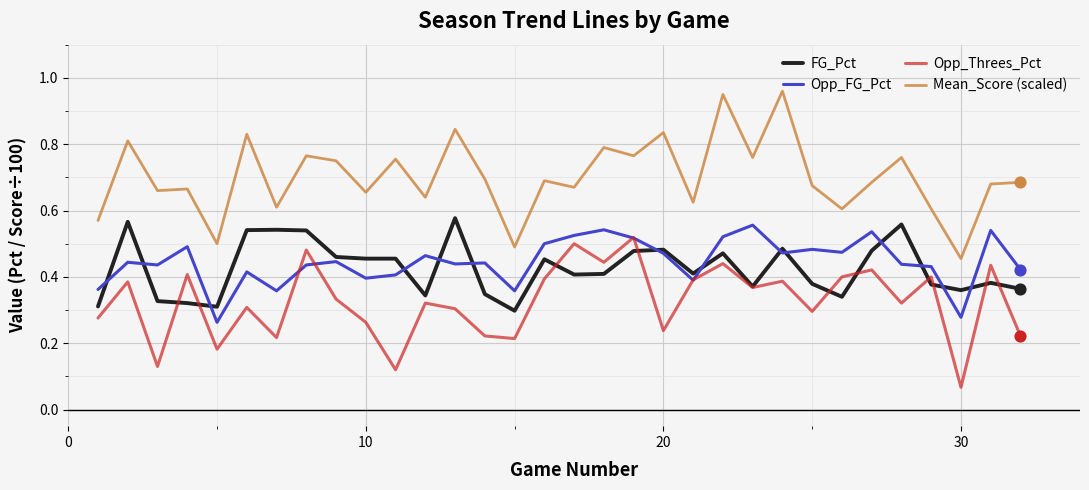

Which series has the largest total across all categories?

Mean_Score (scaled)